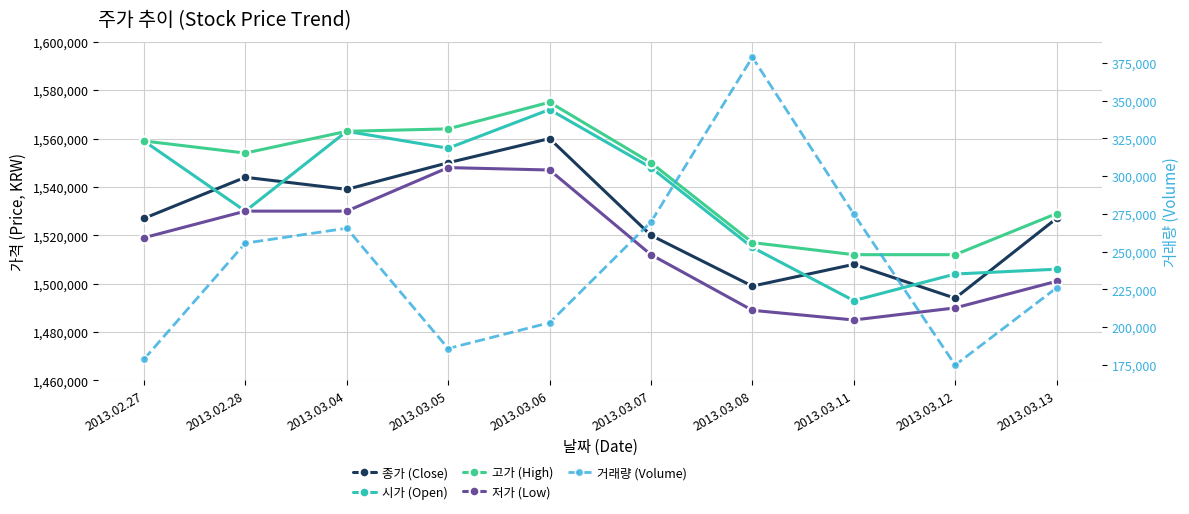

Where is 고가 (High) nearest to the value 1543500?

2013.03.07